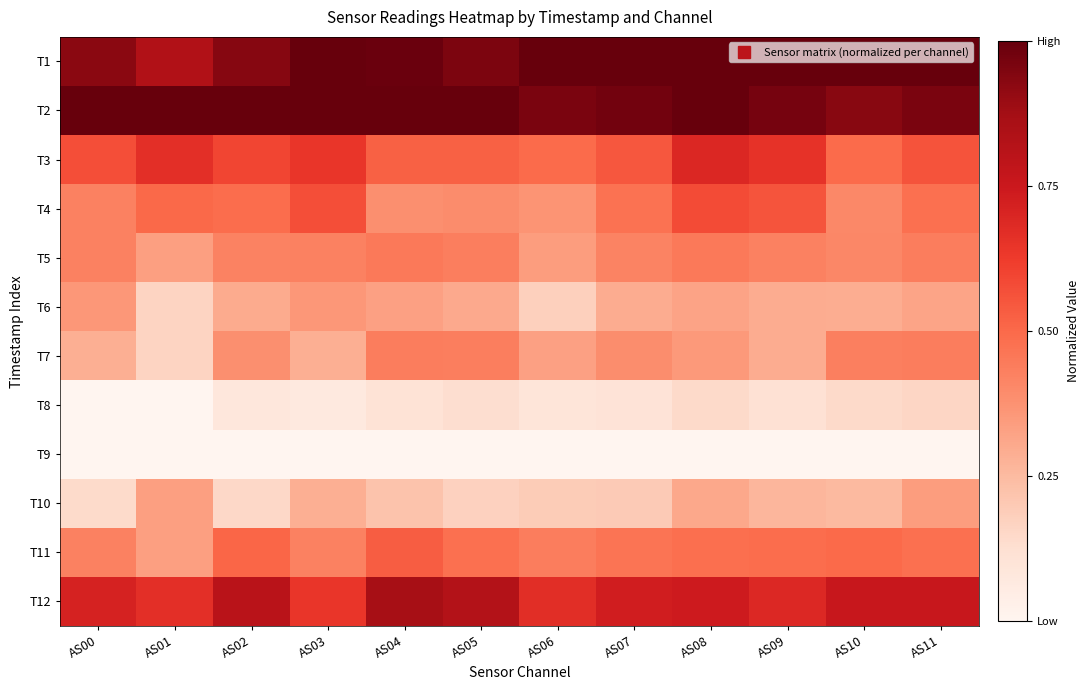

Reading left to right, what are all the values shown in this chart?

T1: AS00=0.9	AS01=0.8	AS02=0.9	AS03=1.0	AS04=1.0	AS05=1.0	AS06=1.0	AS07=1.0	AS08=1.0	AS09=1.0	AS10=1.0	AS11=1.0
T2: AS00=1.0	AS01=1.0	AS02=1.0	AS03=1.0	AS04=1.0	AS05=1.0	AS06=1.0	AS07=1.0	AS08=1.0	AS09=1.0	AS10=0.9	AS11=1.0
T3: AS00=0.6	AS01=0.7	AS02=0.6	AS03=0.6	AS04=0.5	AS05=0.5	AS06=0.5	AS07=0.5	AS08=0.7	AS09=0.7	AS10=0.5	AS11=0.6
T4: AS00=0.4	AS01=0.5	AS02=0.5	AS03=0.6	AS04=0.4	AS05=0.4	AS06=0.4	AS07=0.5	AS08=0.6	AS09=0.6	AS10=0.4	AS11=0.5
T5: AS00=0.4	AS01=0.3	AS02=0.4	AS03=0.4	AS04=0.5	AS05=0.4	AS06=0.3	AS07=0.4	AS08=0.5	AS09=0.4	AS10=0.4	AS11=0.4
T6: AS00=0.4	AS01=0.2	AS02=0.3	AS03=0.4	AS04=0.3	AS05=0.3	AS06=0.2	AS07=0.3	AS08=0.3	AS09=0.3	AS10=0.3	AS11=0.3
T7: AS00=0.3	AS01=0.2	AS02=0.4	AS03=0.3	AS04=0.4	AS05=0.4	AS06=0.3	AS07=0.4	AS08=0.4	AS09=0.3	AS10=0.4	AS11=0.4
T8: AS00=0.0	AS01=0.0	AS02=0.1	AS03=0.1	AS04=0.1	AS05=0.1	AS06=0.1	AS07=0.1	AS08=0.1	AS09=0.1	AS10=0.1	AS11=0.2
T9: AS00=0.0	AS01=0.0	AS02=0.0	AS03=0.0	AS04=0.0	AS05=0.0	AS06=0.0	AS07=0.0	AS08=0.0	AS09=0.0	AS10=0.0	AS11=0.0
T10: AS00=0.1	AS01=0.3	AS02=0.1	AS03=0.3	AS04=0.2	AS05=0.2	AS06=0.2	AS07=0.2	AS08=0.3	AS09=0.3	AS10=0.3	AS11=0.3
T11: AS00=0.4	AS01=0.3	AS02=0.5	AS03=0.4	AS04=0.5	AS05=0.5	AS06=0.4	AS07=0.5	AS08=0.5	AS09=0.5	AS10=0.5	AS11=0.5
T12: AS00=0.7	AS01=0.7	AS02=0.8	AS03=0.6	AS04=0.9	AS05=0.8	AS06=0.7	AS07=0.7	AS08=0.7	AS09=0.7	AS10=0.8	AS11=0.8